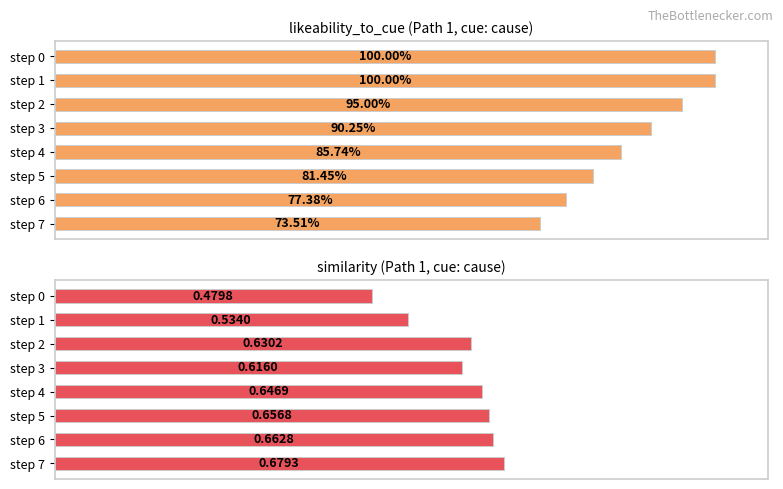

What is the label of the 6th bar from the right?

0.4